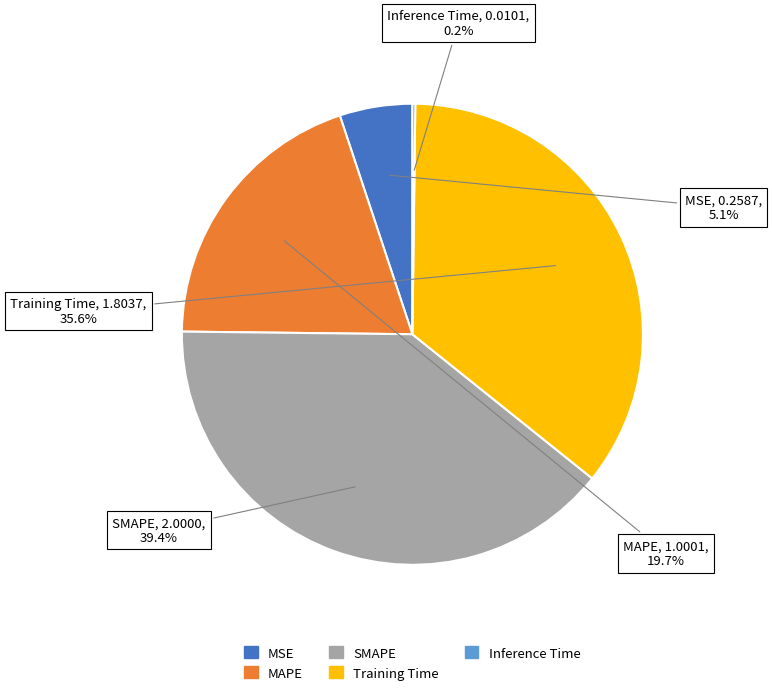

Approximately how many times larger is the value at MAPE compared to SMAPE?

0.5